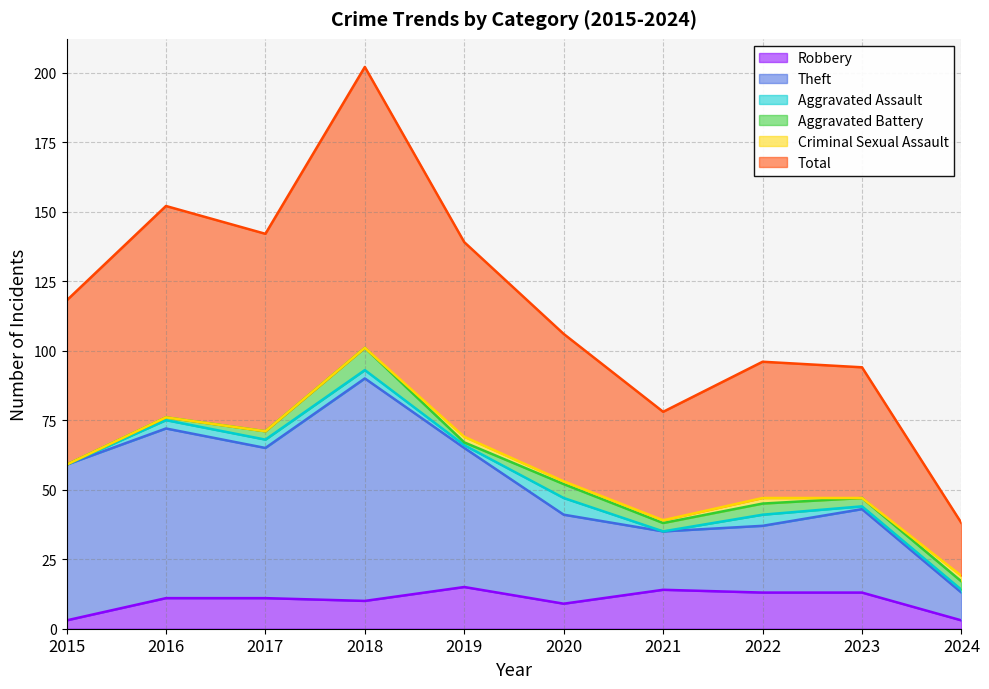

Where is Robbery nearest to the value 9?

2020